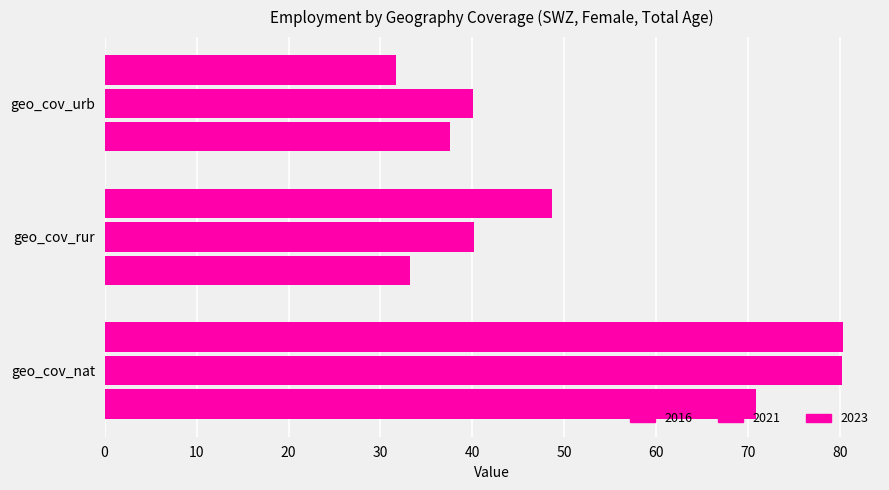

How many data points in 2016 are less than 48?

1